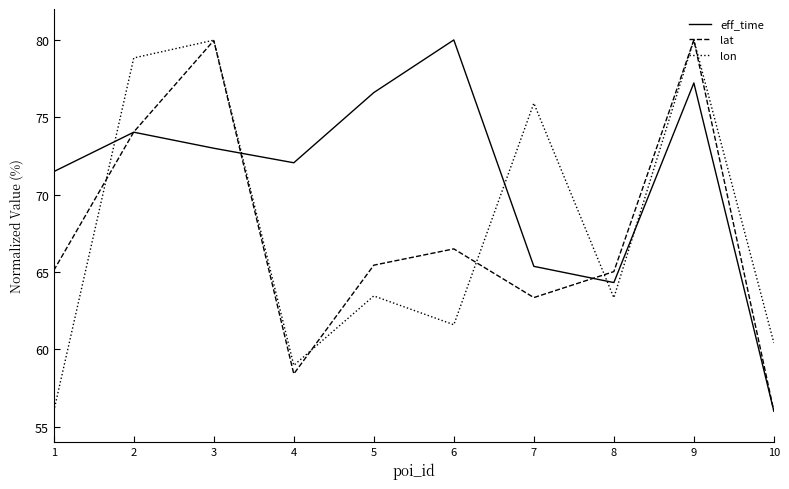

Where do lat and lon first cross each other?

1 and 2